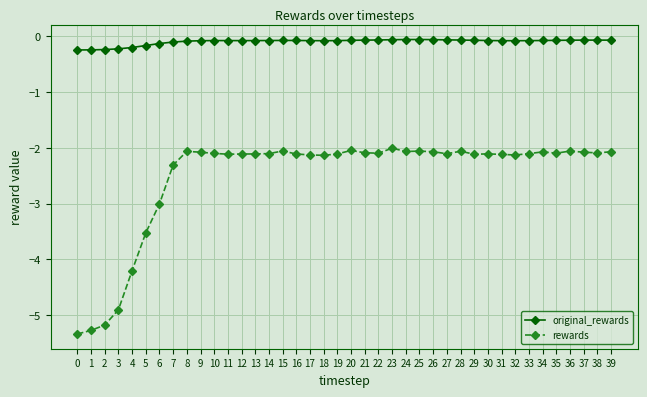

What are all the series names shown in the legend?

original_rewards, rewards